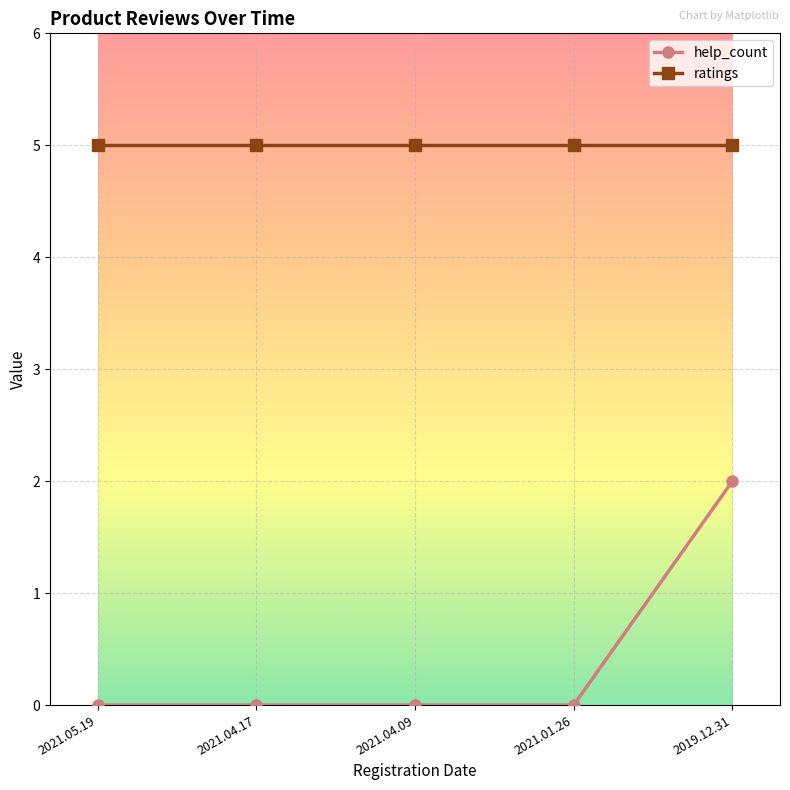

Which series has the largest range (max minus min)?

help_count